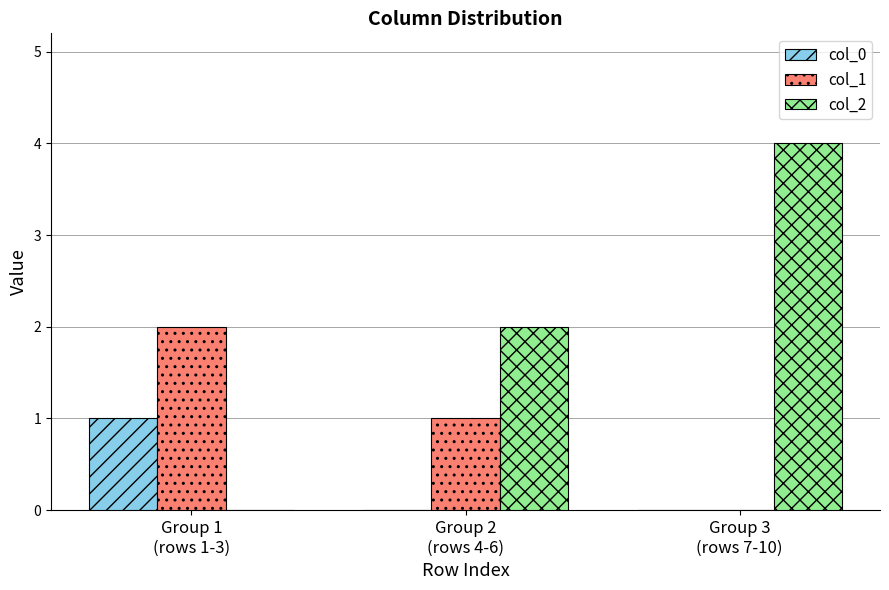

What is the spread (max minus min) of values at Group 3
(rows 7-10)?

4